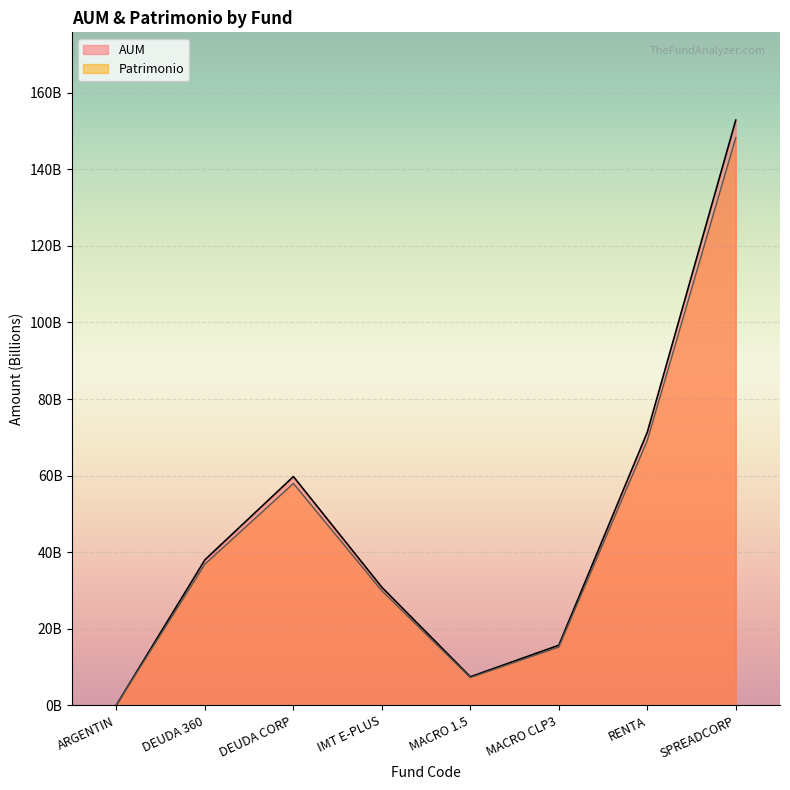

What is the sum of all AUM values?

375.9